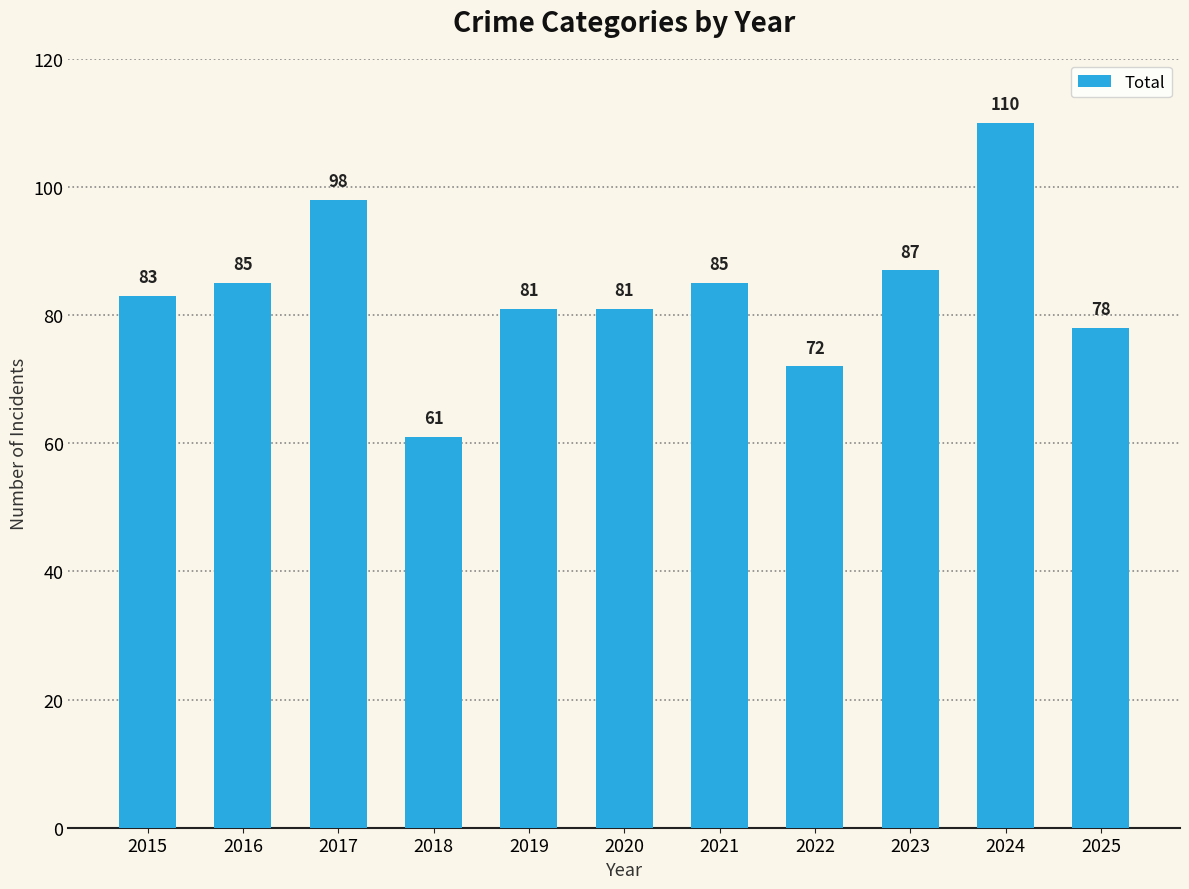

Are the bars horizontal?

No